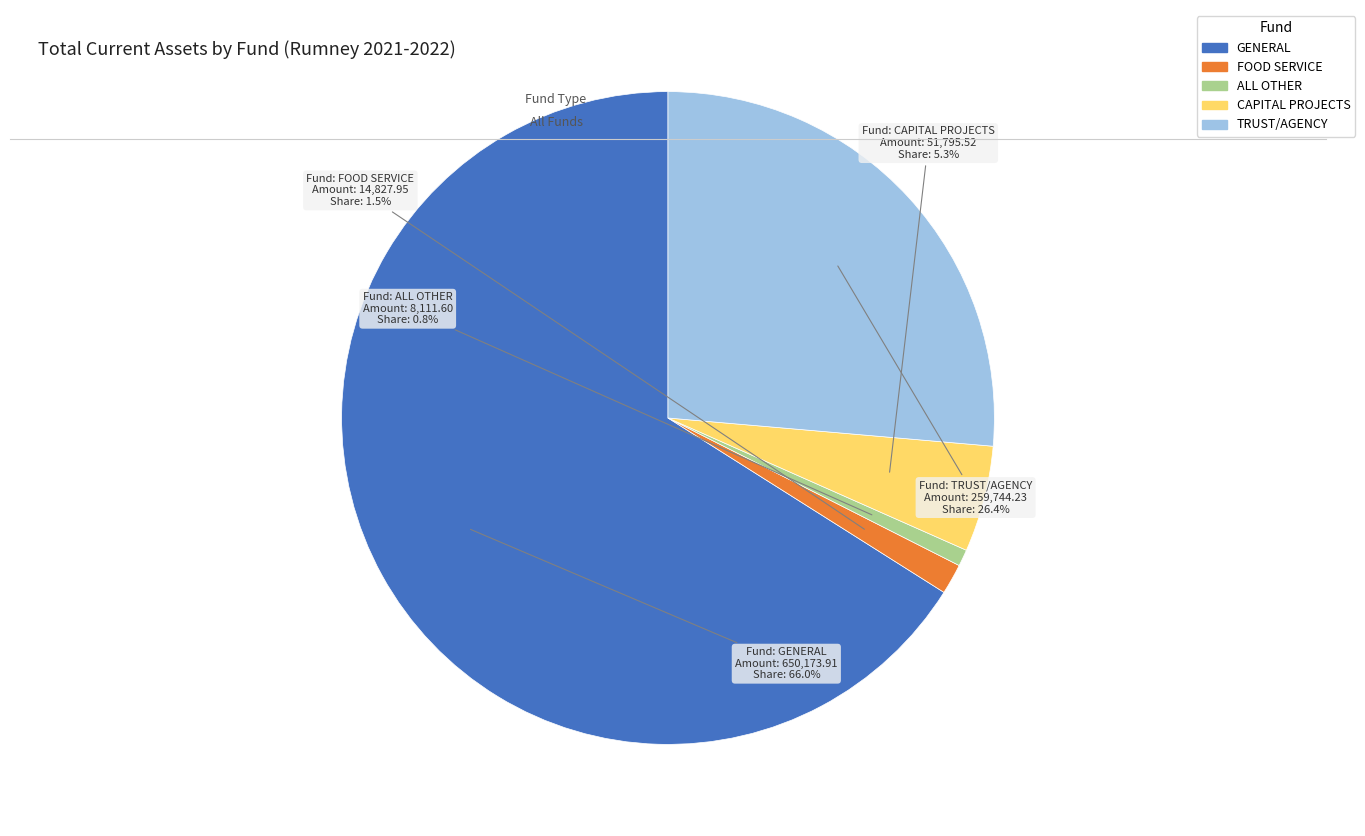

To the nearest percent, what is the average slice percentage?

20%